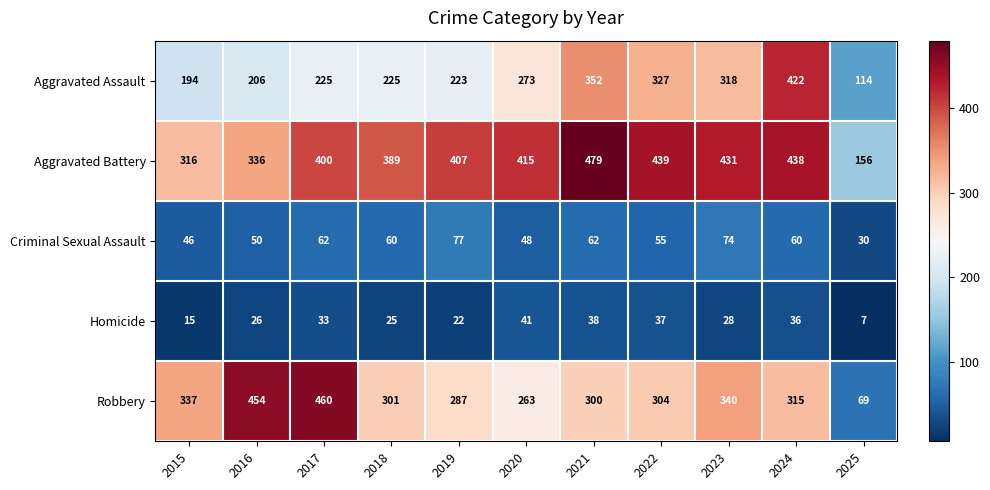

Which series changed the most between 2015 and 2018?

Aggravated Battery